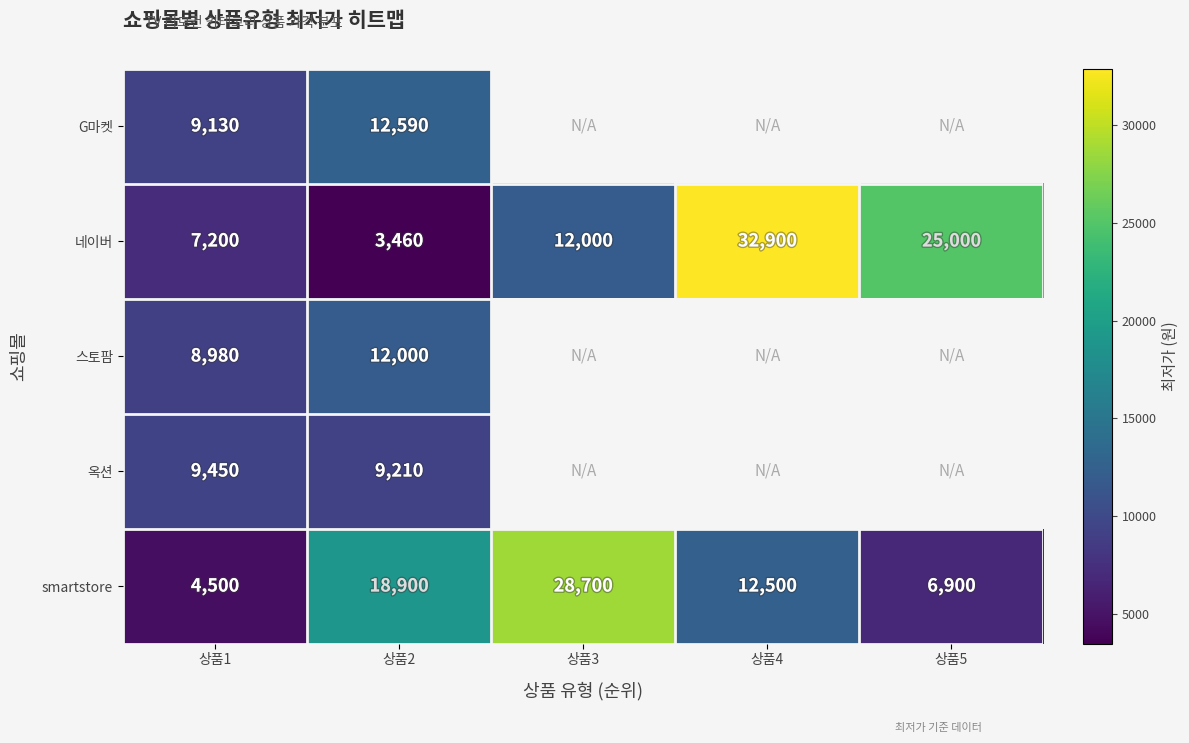

What is the difference between the second highest and minimum values in the 네이버 series?

21540